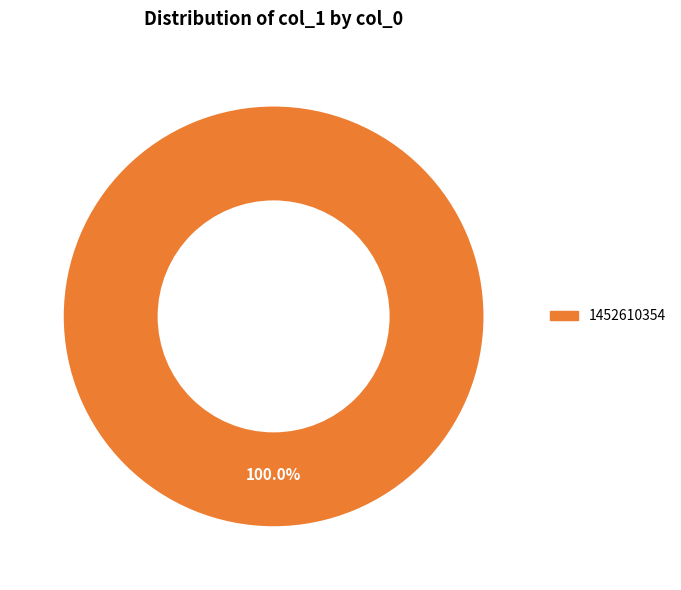

Is there a majority slice in this chart?

Yes